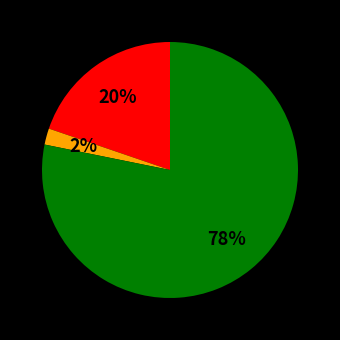

Is there any slice that represents more than half of the pie?

Yes